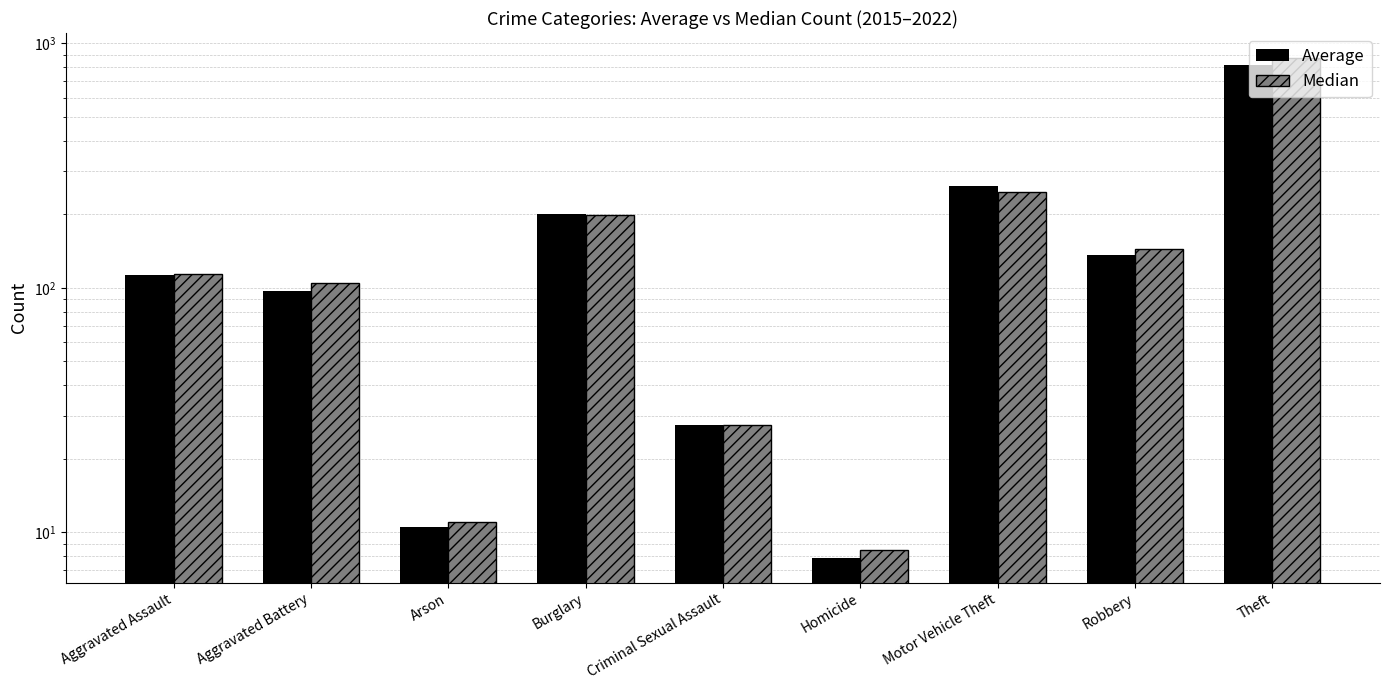

Reading left to right, what are all the values shown in this chart?

Average: 112.4	97.1	10.5	199.9	27.5	7.9	260.6	135.9	814.2
Median: 114.0	105.0	11.0	198.5	27.5	8.5	246.0	144.5	871.0